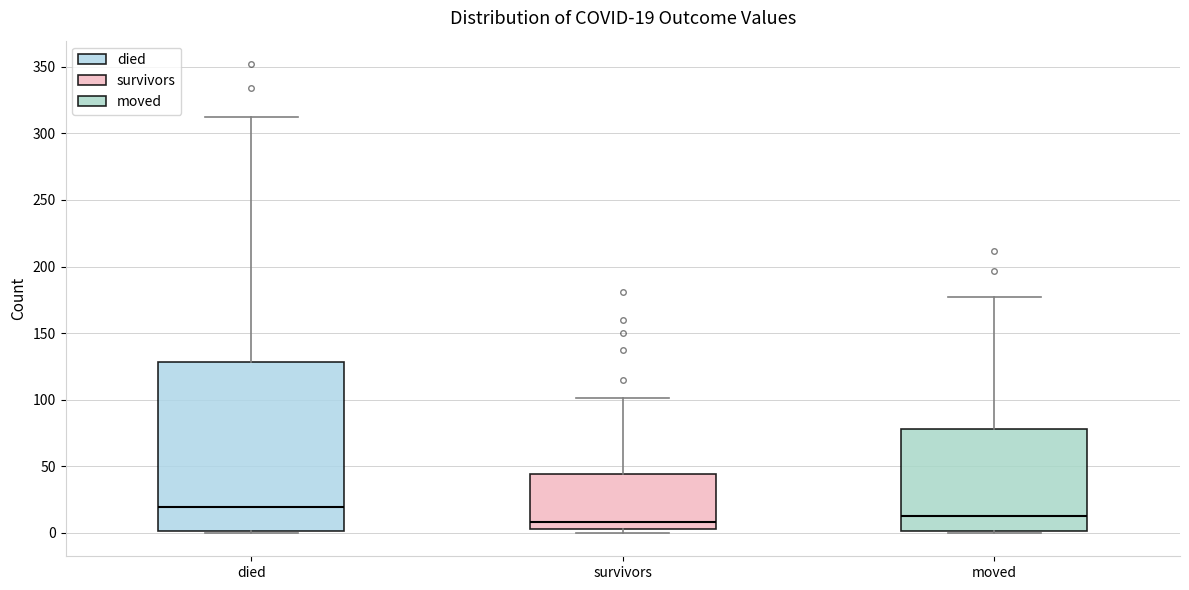

Which box has the highest median line?

died